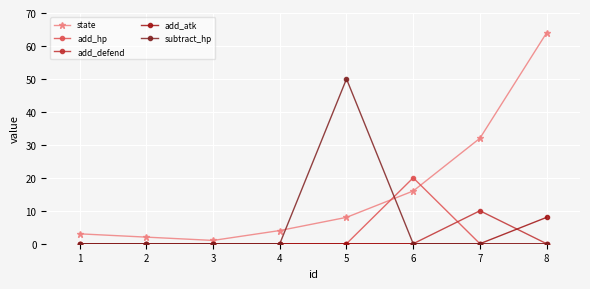

How many lines are shown in the chart?

5